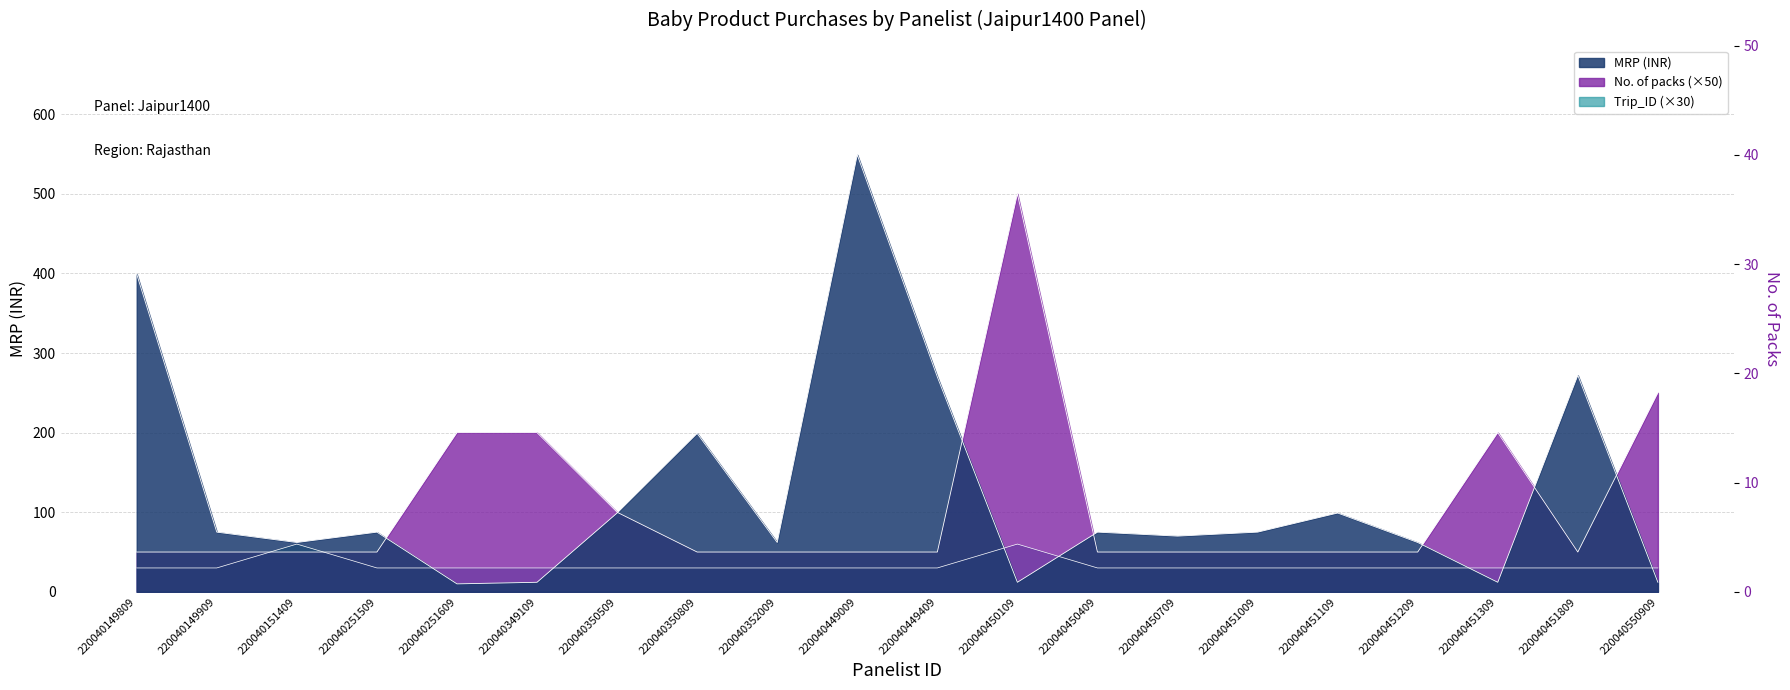

What is the average value of the Trip_ID series?

33